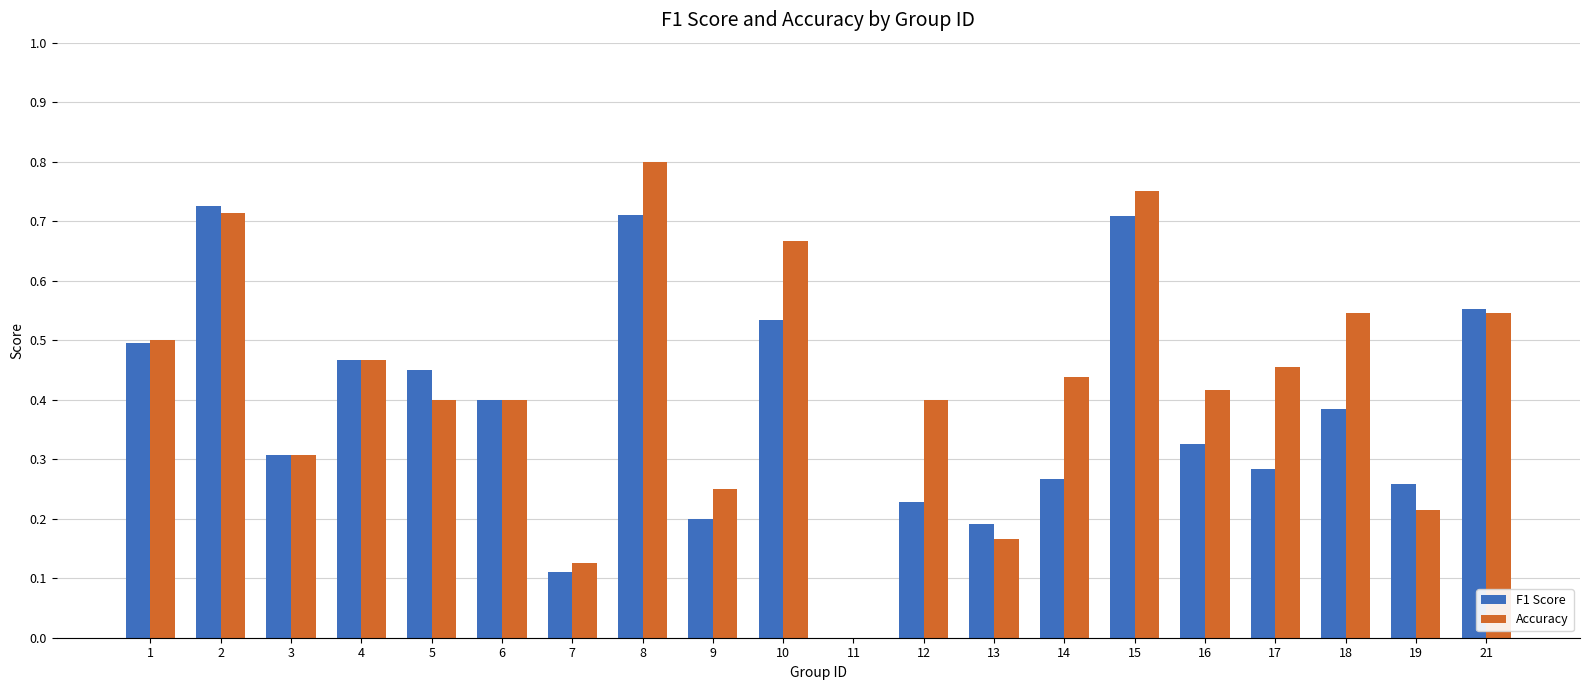

True or false: F1 Score has a value of 0.1 at 19.

False